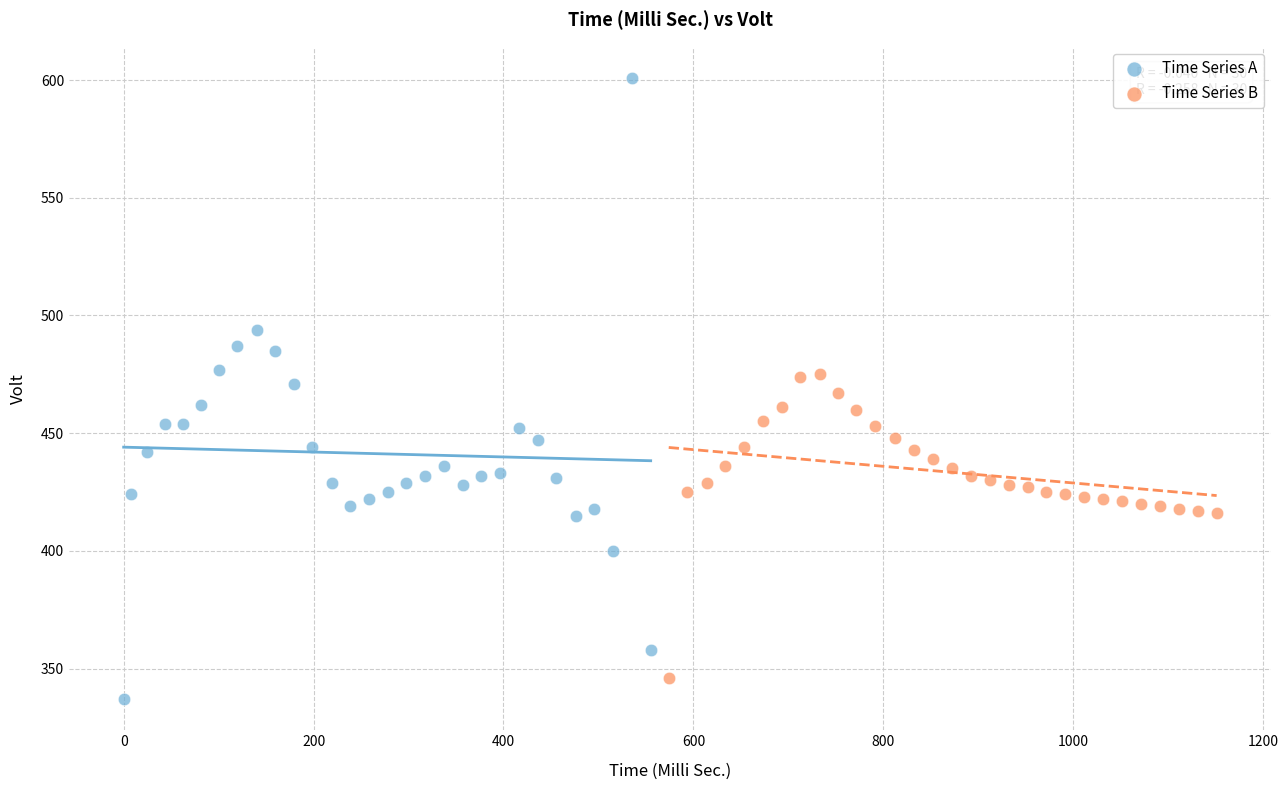

Which series reaches the maximum Y coordinate?

Time Series A